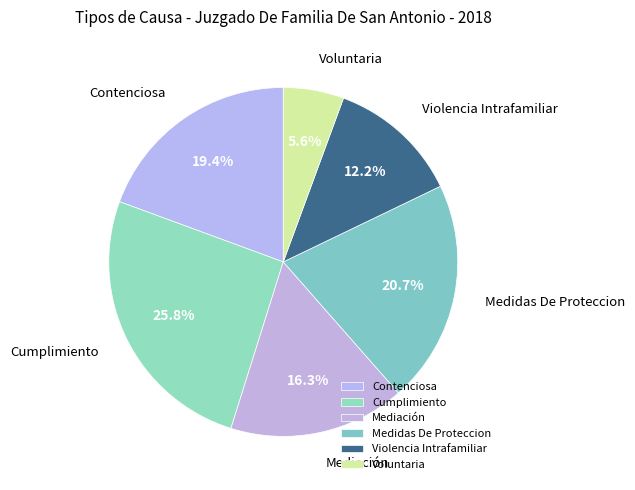

Is it true that Mediación is 16% of the pie?

True